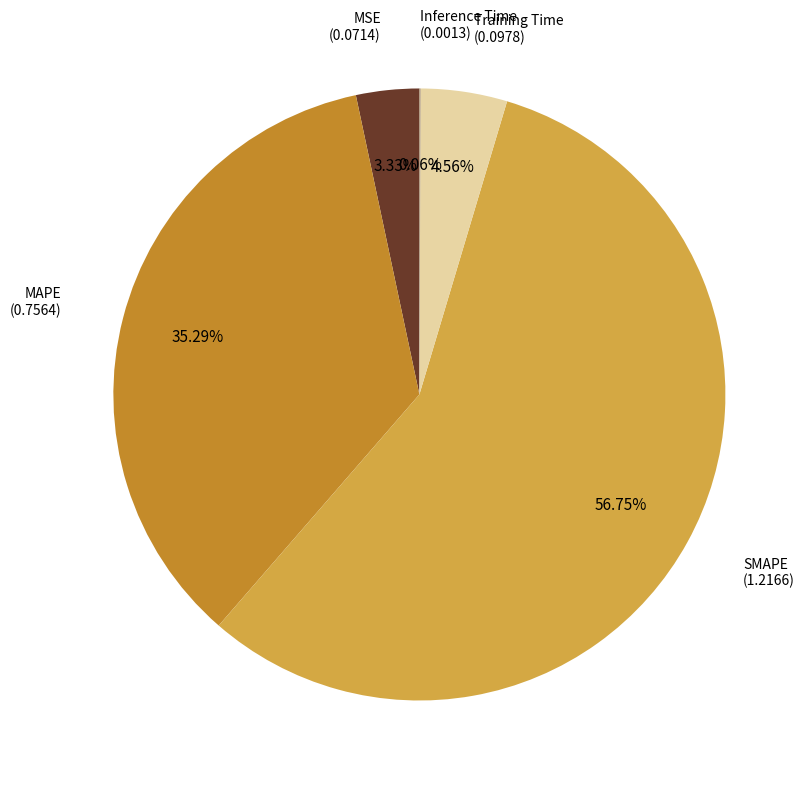

What is the majority slice?

SMAPE